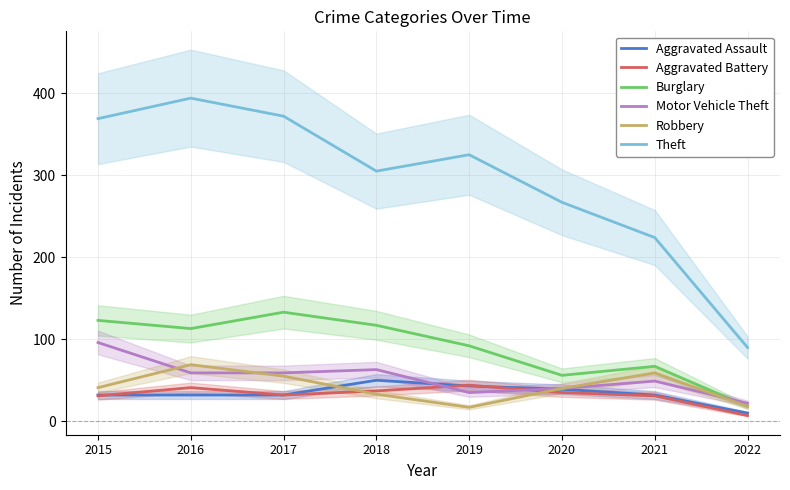

The Burglary series shows 18 at 2020. True or false?

False